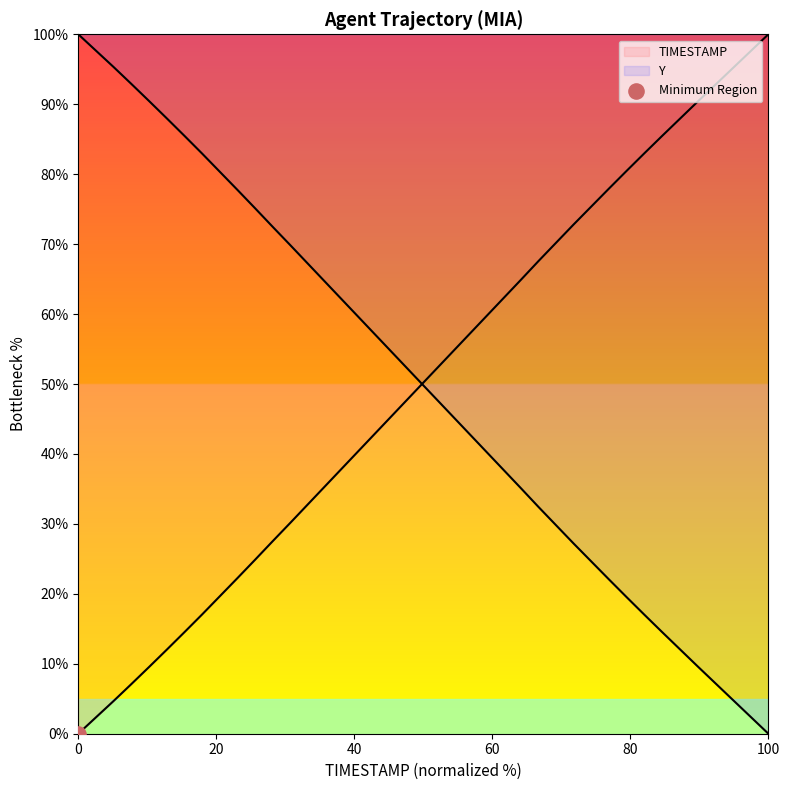

Which series has the largest Y range (max minus min)?

TIMESTAMP